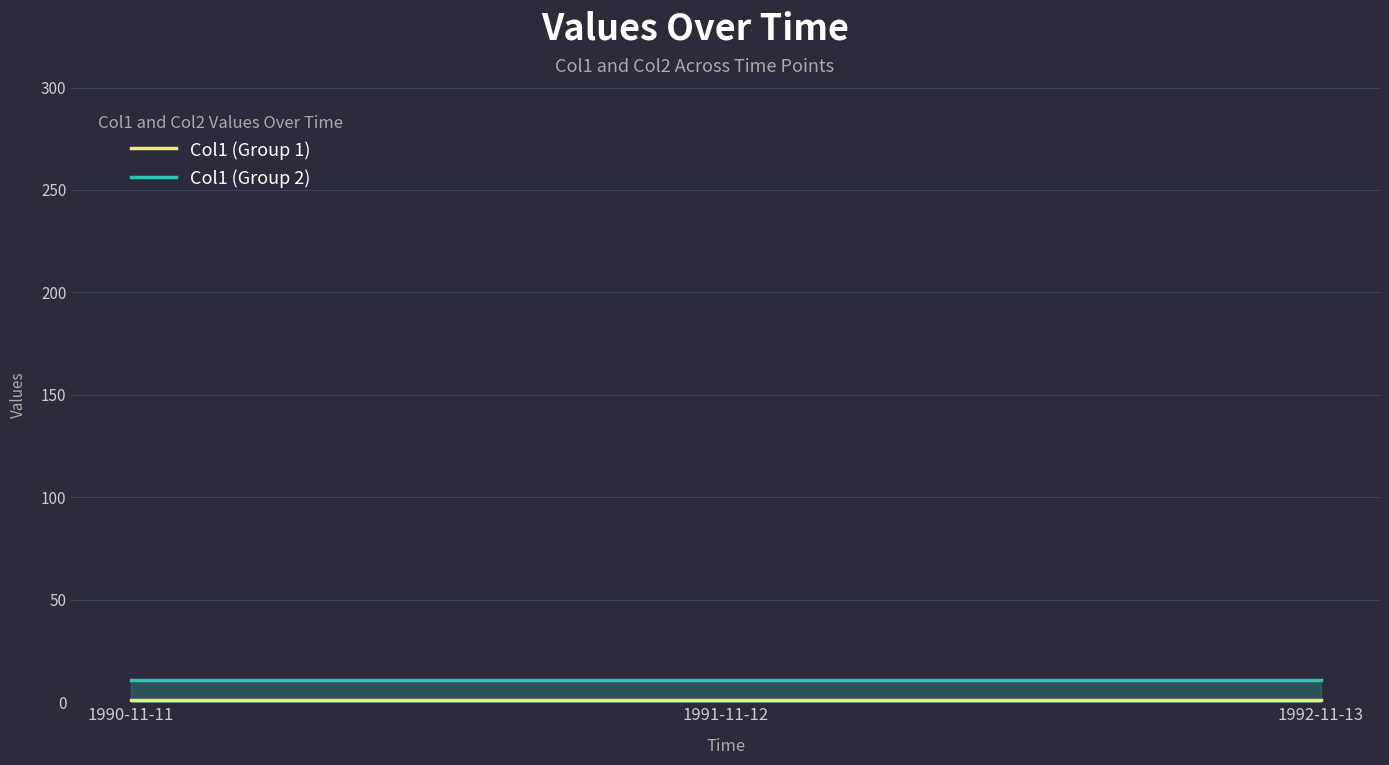

What are all the series names shown in the legend?

Col1 (Group 1), Col1 (Group 2)